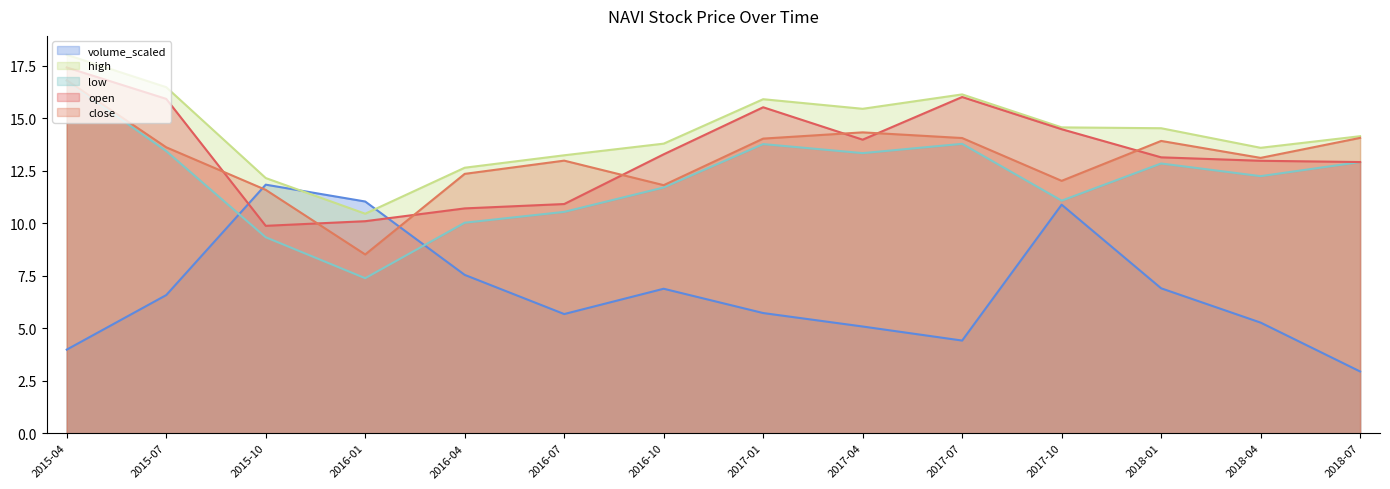

What is the label of the 6th point from the left?

2016-07